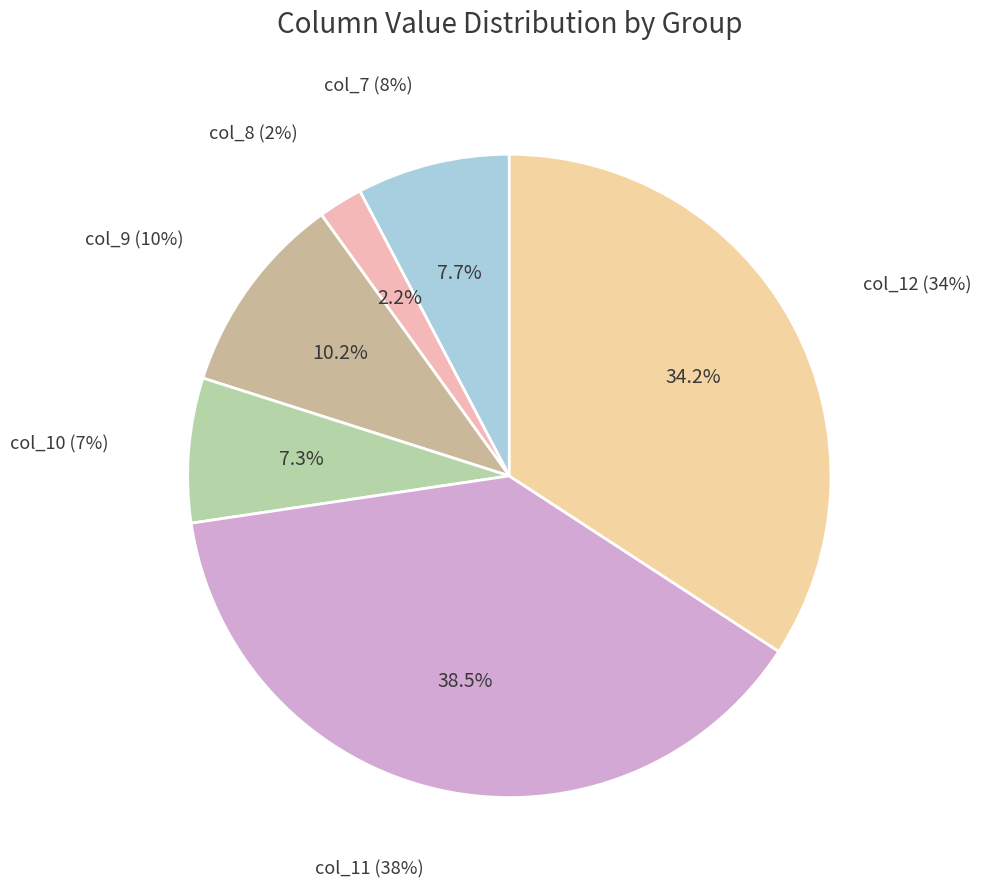

Which category has the biggest portion of the pie?

col_11